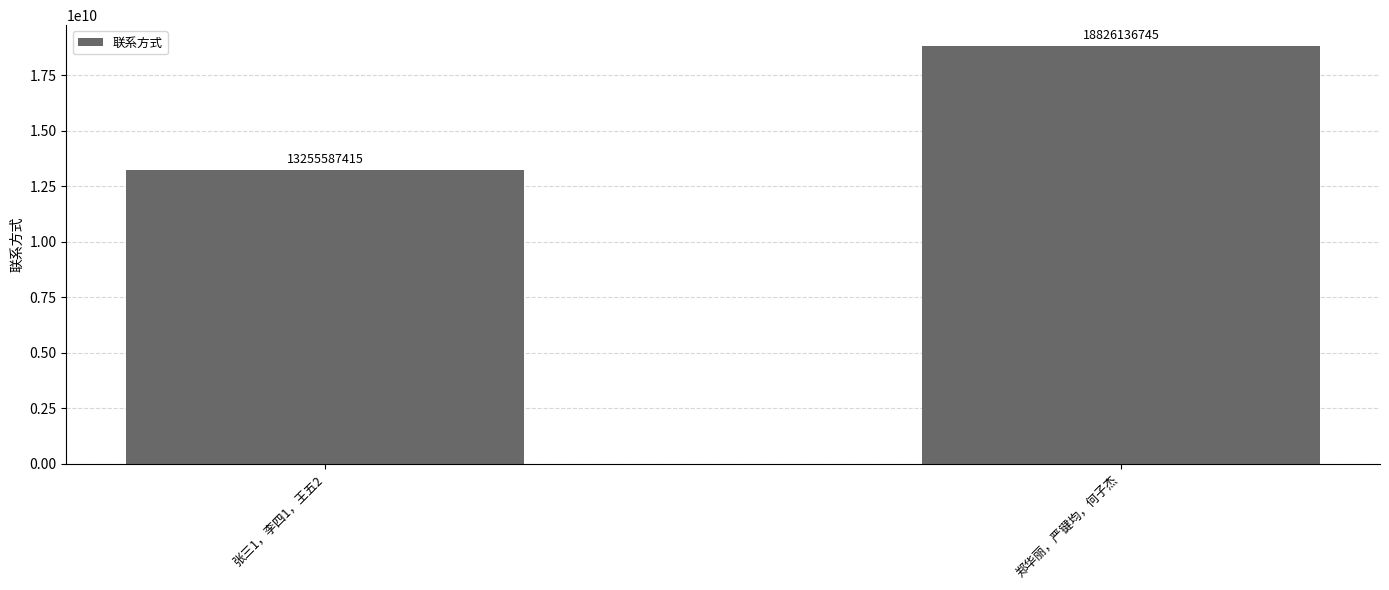

How many bars are there in total?

2